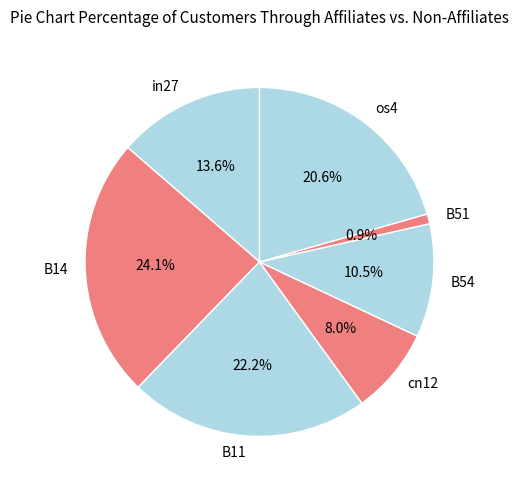

To the nearest percent, what portion does B14 represent?

24%